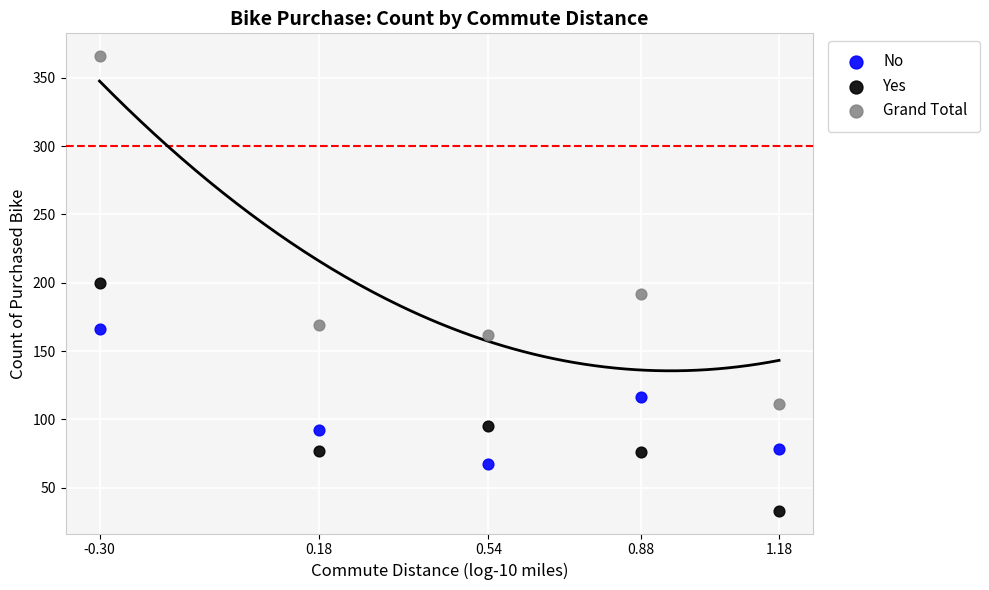

Which series has the widest spread of Y values?

Grand Total